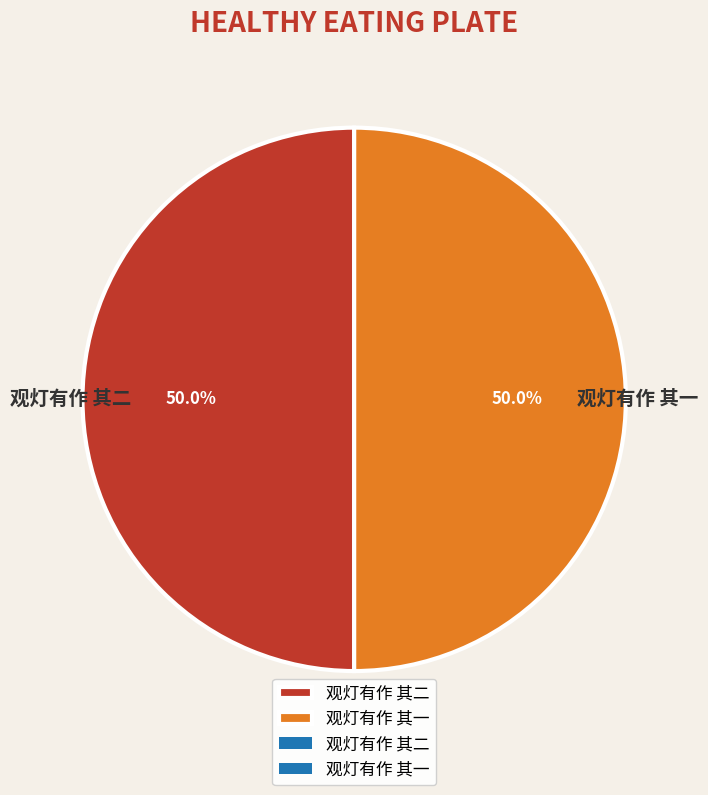

To the nearest percent, what portion does 观灯有作 其一 represent?

50%